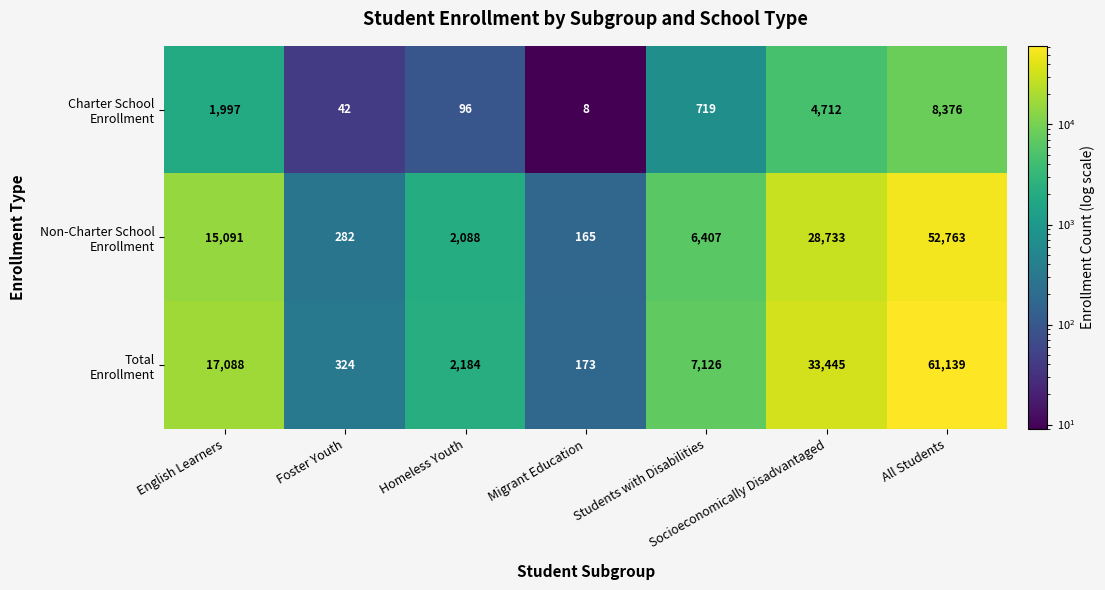

At which category is the sum across all series the highest?

All Students